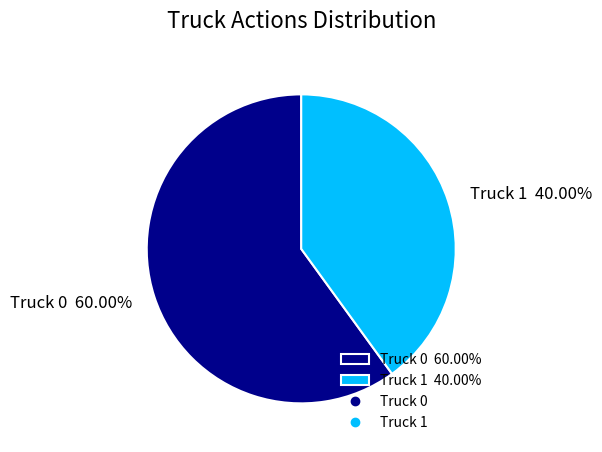

The Truck 1 slice represents 40% of the pie. True or false?

True